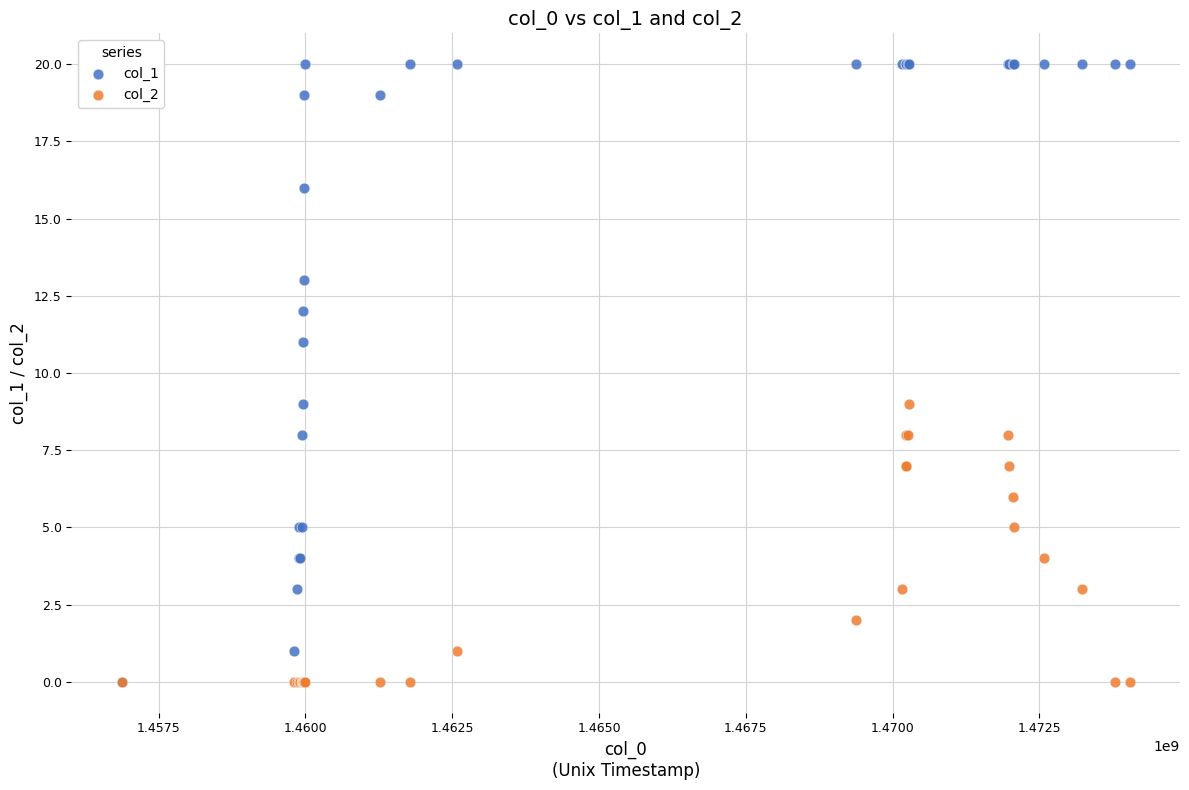

What are all the series names shown in the legend?

col_1, col_2